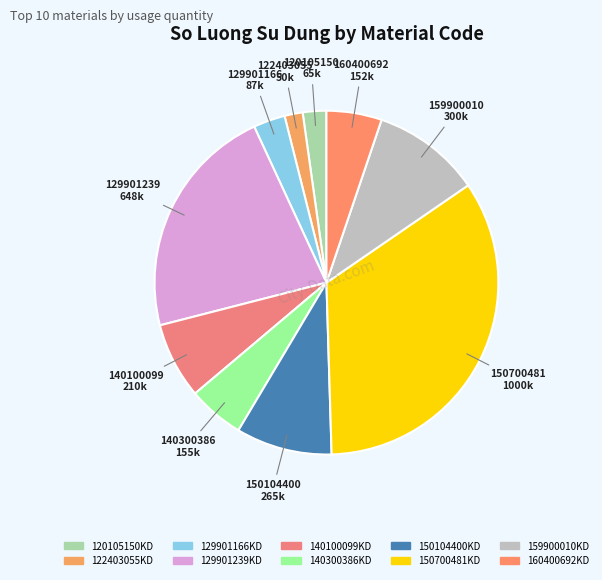

How many segments does this pie chart have?

10